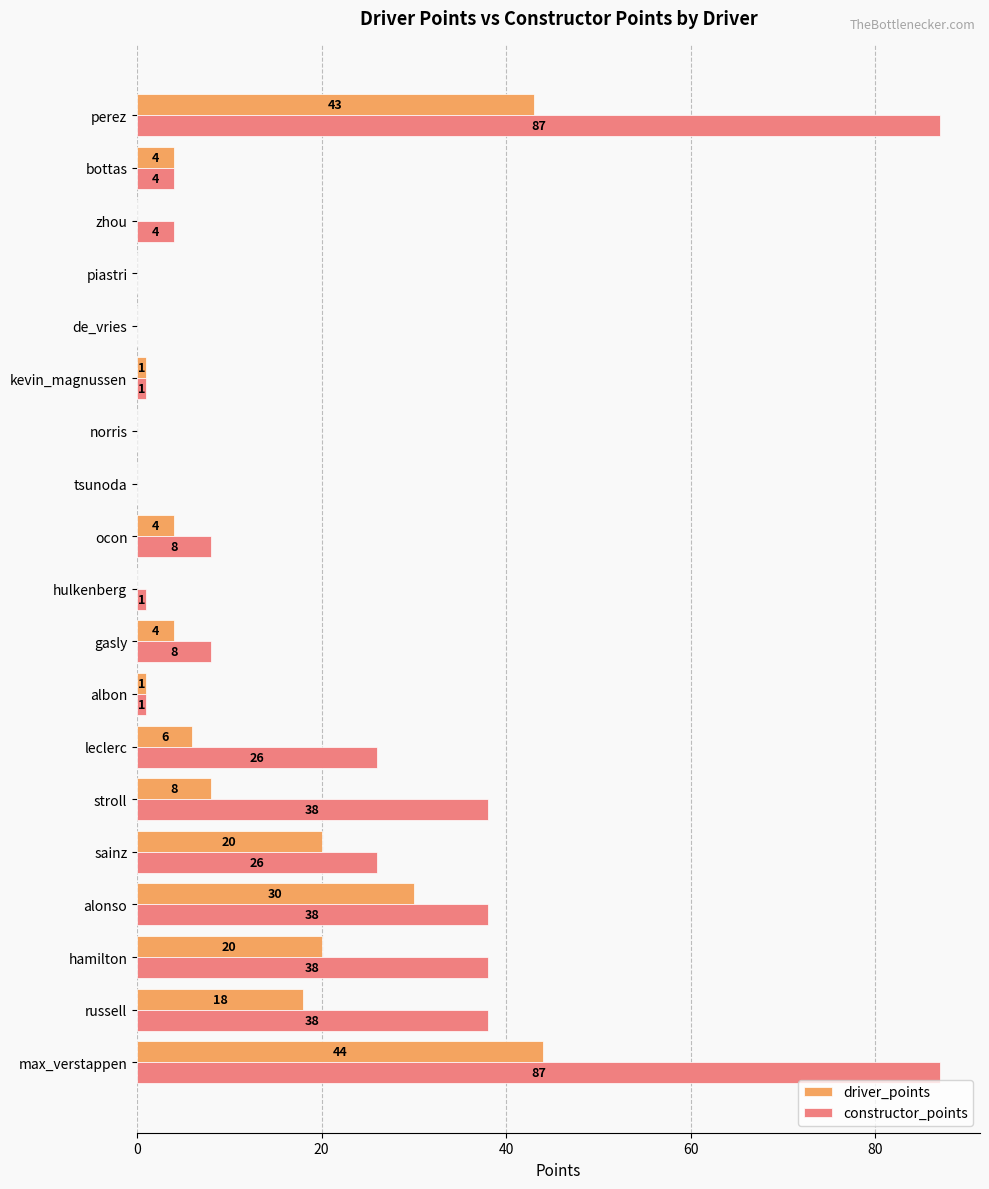

What is the sum of all driver_points values?

203